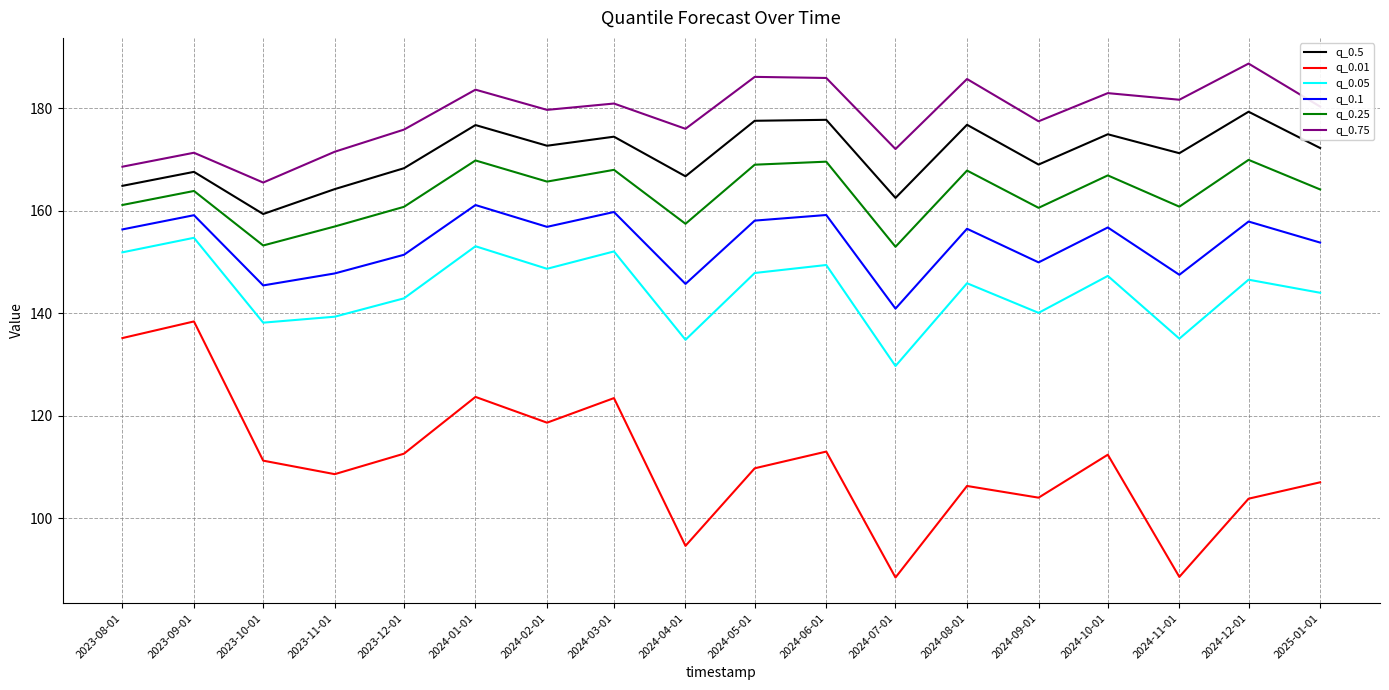

Is the value of q_0.75 at 2023-12-01 greater than the value of q_0.1 at 2024-10-01?

Yes